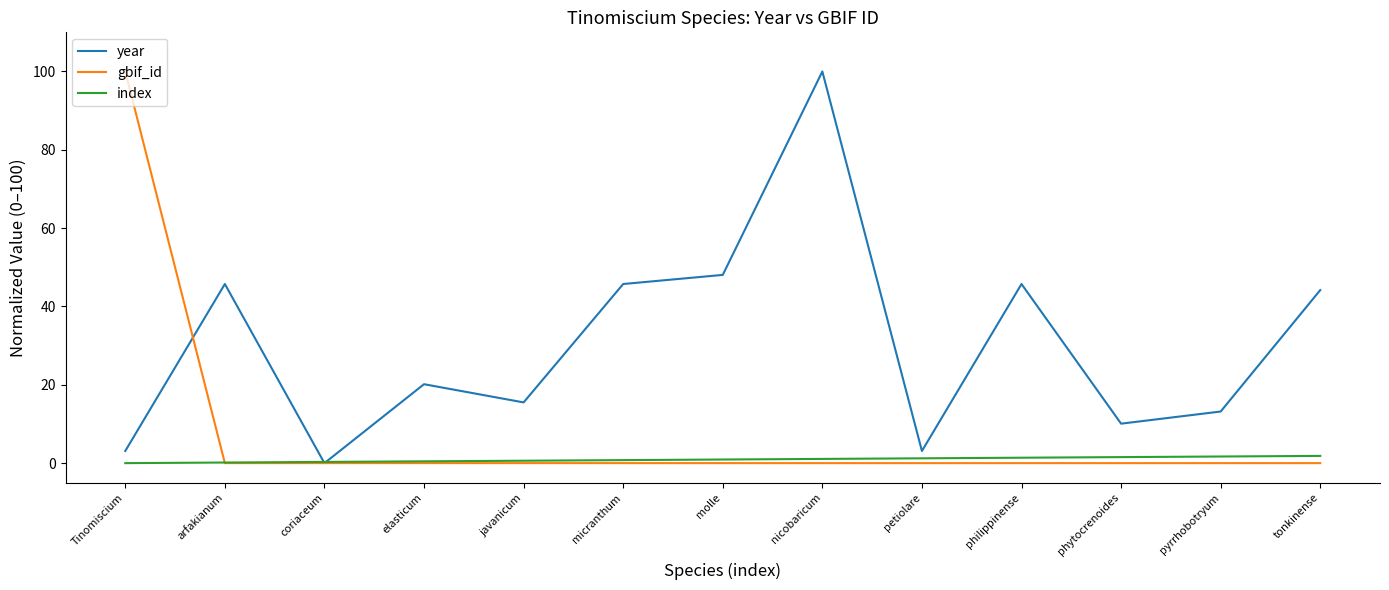

Does the chart have visible grid lines?

No